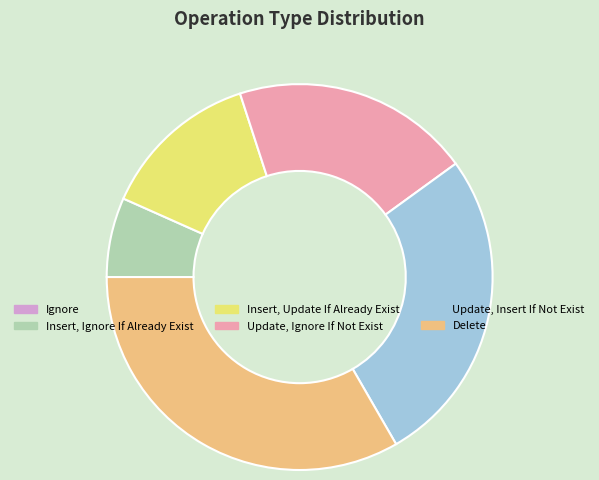

Which slice is the largest?

Delete